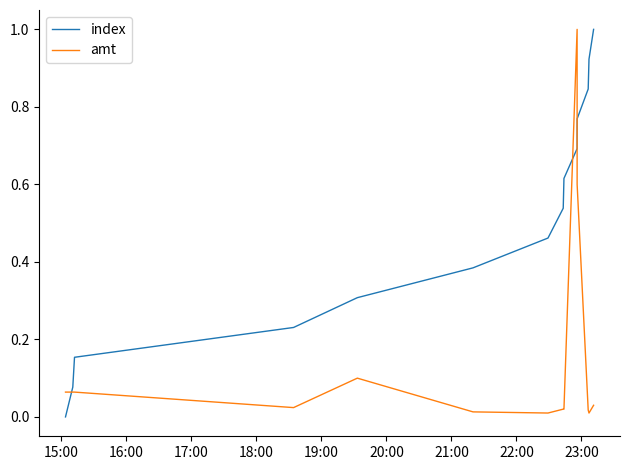

List the series in order of their overall mean, highest first.

index, amt